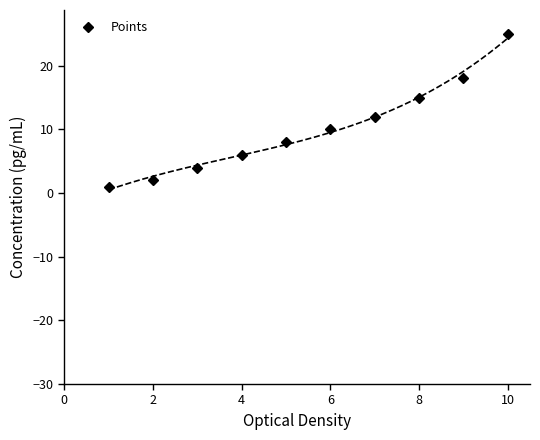

What is the difference between the maximum and minimum values?

24